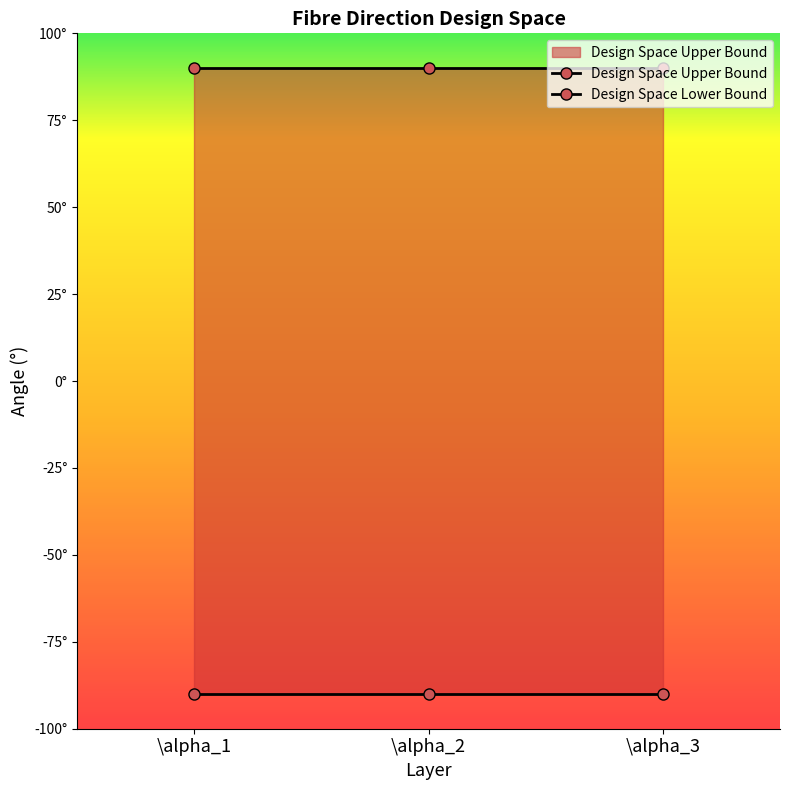

List the labels in order of Design Space Lower Bound value, smallest first.

\alpha_1, \alpha_2, \alpha_3